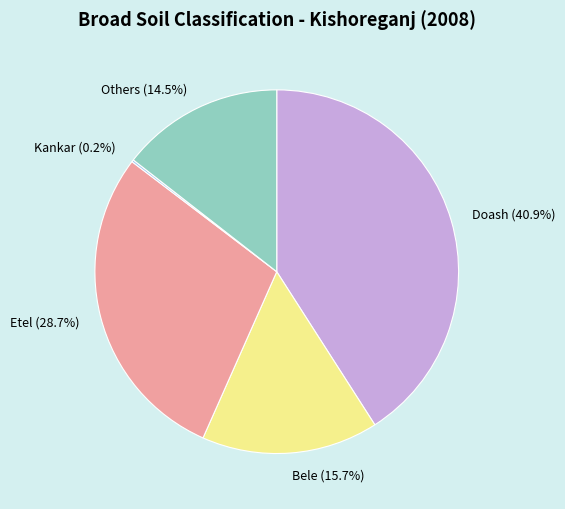

Which has a higher value, Etel or Bele?

Etel